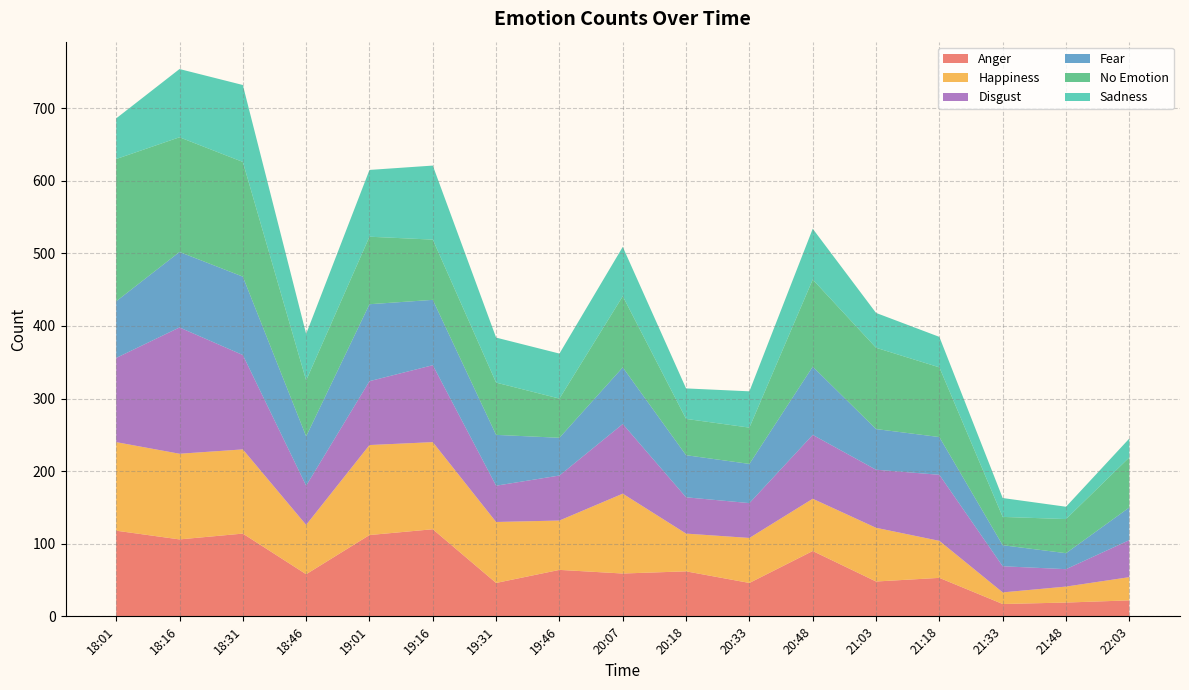

Reading left to right, extract all data points from this chart.

Anger: 18:01=118	18:16=106	18:31=114	18:46=58	19:01=112	19:16=120	19:31=46	19:46=64	20:07=59	20:18=62	20:33=46	20:48=90	21:03=48	21:18=53	21:33=17	21:48=19	22:03=22
Happiness: 18:01=122	18:16=118	18:31=116	18:46=68	19:01=124	19:16=120	19:31=84	19:46=68	20:07=110	20:18=52	20:33=62	20:48=72	21:03=74	21:18=51	21:33=16	21:48=22	22:03=32
Disgust: 18:01=116	18:16=174	18:31=130	18:46=54	19:01=88	19:16=106	19:31=50	19:46=62	20:07=96	20:18=50	20:33=48	20:48=88	21:03=80	21:18=91	21:33=36	21:48=24	22:03=51
Fear: 18:01=78	18:16=104	18:31=108	18:46=68	19:01=106	19:16=90	19:31=70	19:46=52	20:07=78	20:18=58	20:33=54	20:48=94	21:03=56	21:18=52	21:33=29	21:48=22	22:03=45
No Emotion: 18:01=196	18:16=158	18:31=158	18:46=77	19:01=93	19:16=83	19:31=72	19:46=54	20:07=98	20:18=50	20:33=50	20:48=120	21:03=112	21:18=96	21:33=39	21:48=47	22:03=69
Sadness: 18:01=56	18:16=94	18:31=106	18:46=64	19:01=92	19:16=102	19:31=62	19:46=62	20:07=68	20:18=42	20:33=50	20:48=70	21:03=48	21:18=42	21:33=26	21:48=17	22:03=26